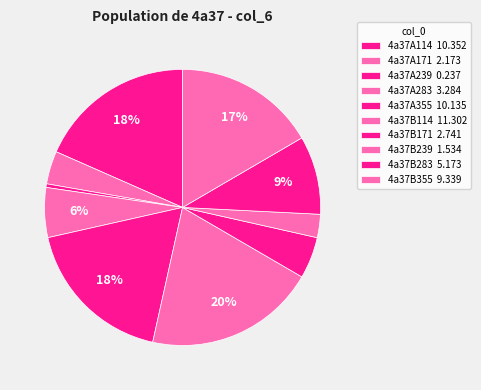

To the nearest percent, what is the combined percentage of 4a37B283 and 4a37A171?

13%